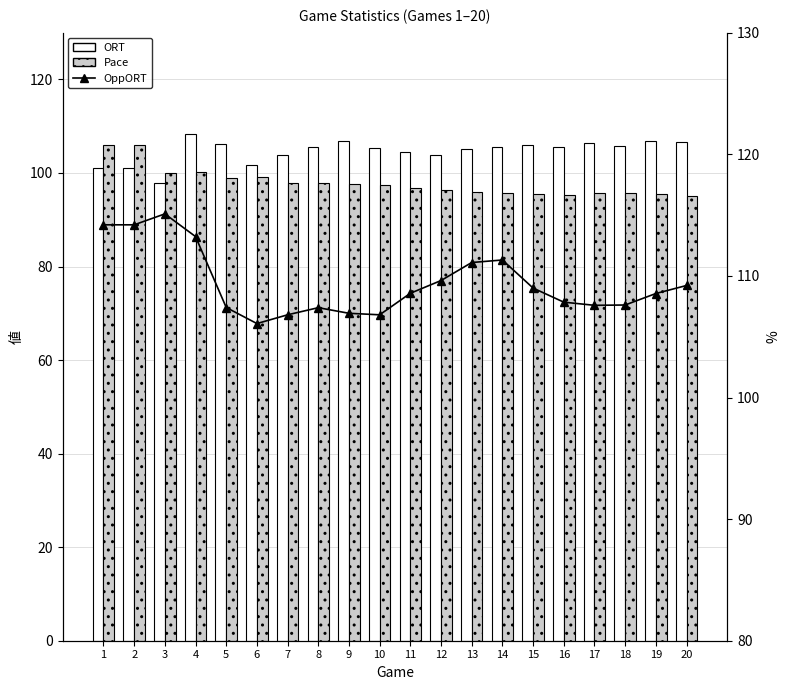

How many values in the Pace series exceed 97?

10